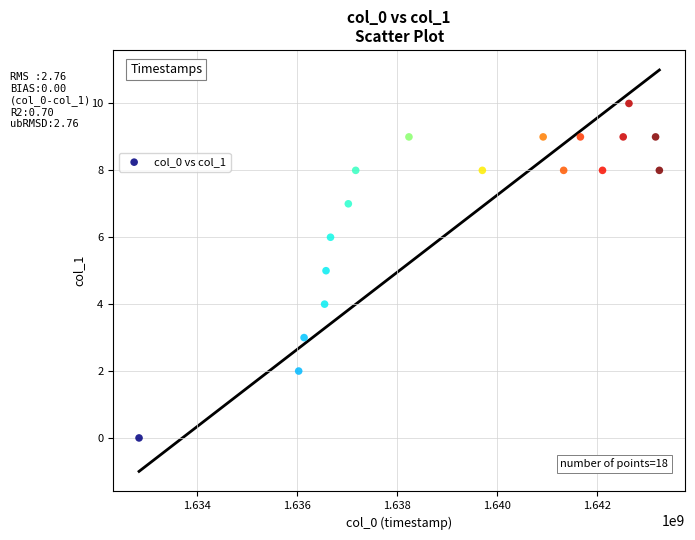

What is the range of Y values (max minus min)?

10